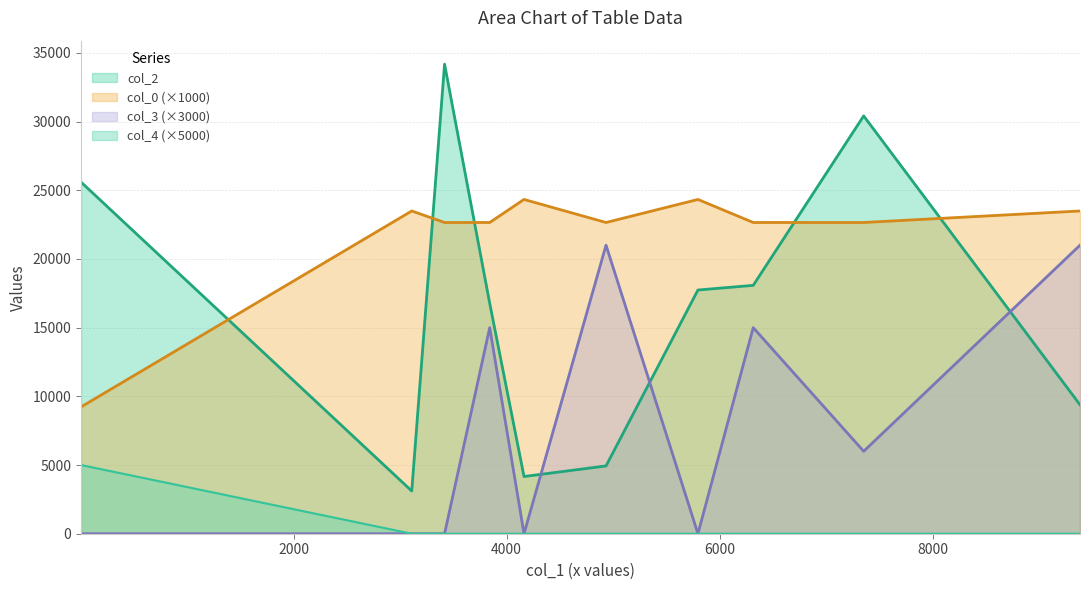

What are all the series names shown in the legend?

col_2, col_0 (×1000), col_3 (×3000), col_4 (×5000)